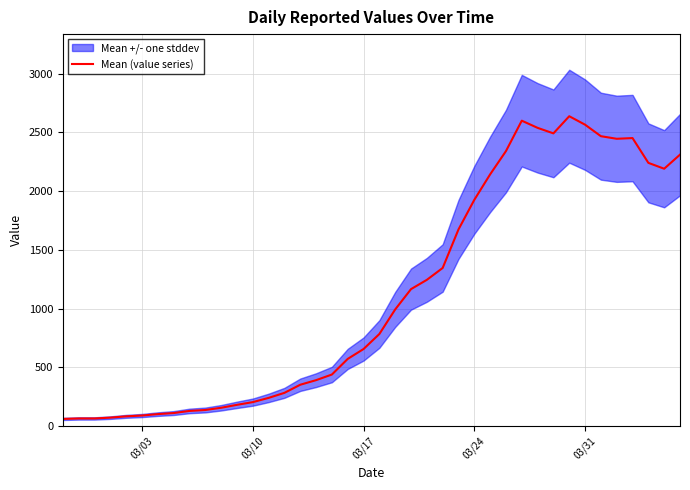

How many interior local peaks (higher than both neighbors) does the data have?

3